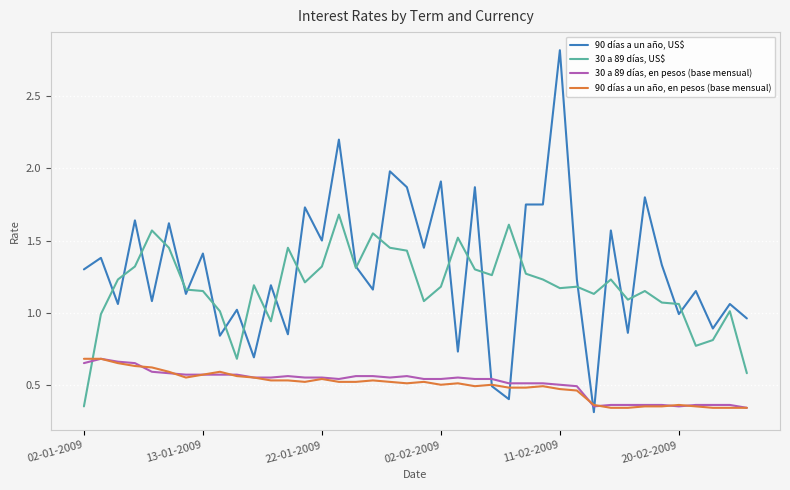

Which series has the largest range (max minus min)?

90 días a un año, US$